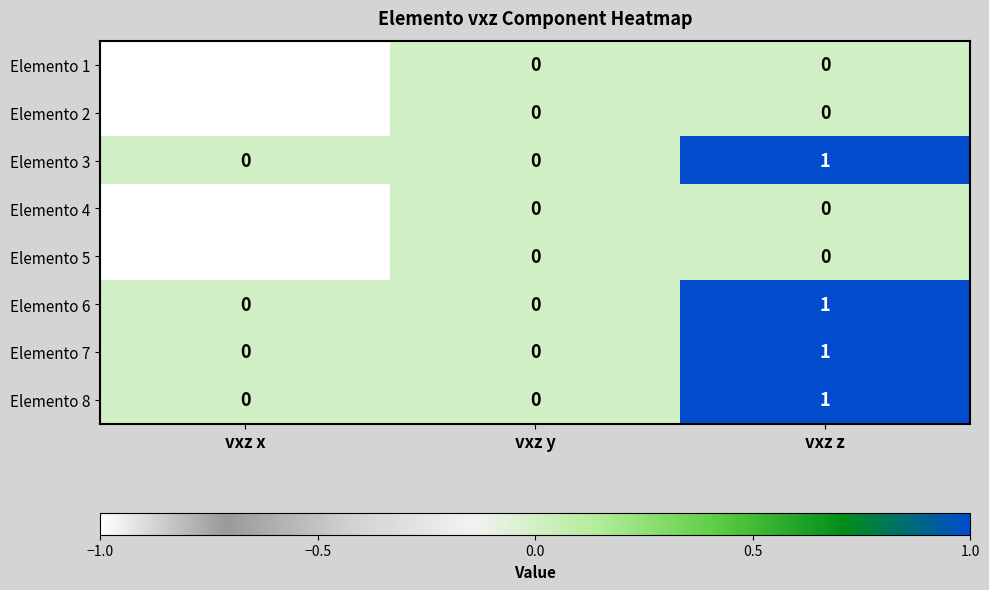

How many Elemento 3 values are between 0 and 1?

3